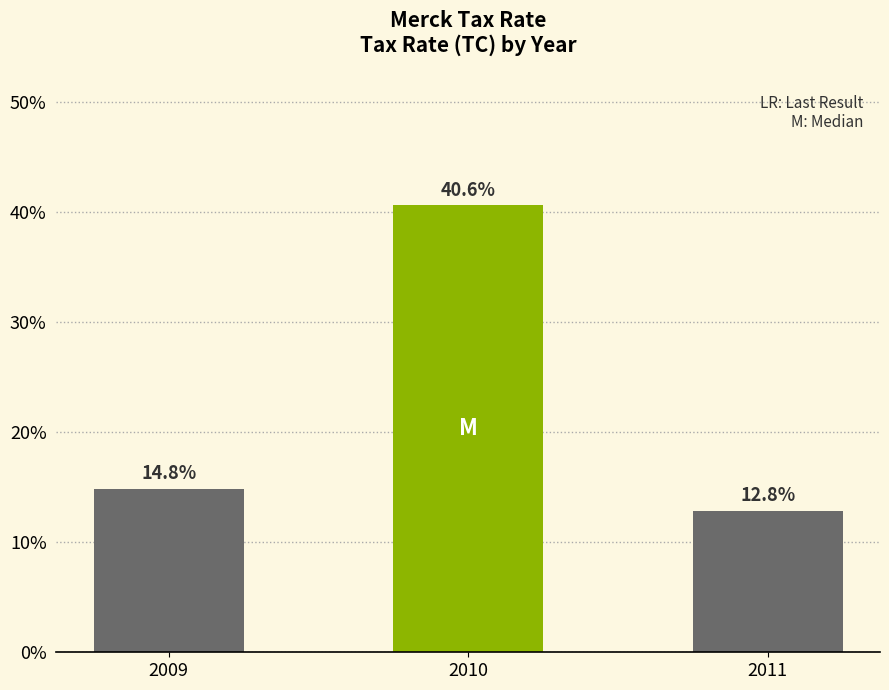

Read the value at 2011.

0.1